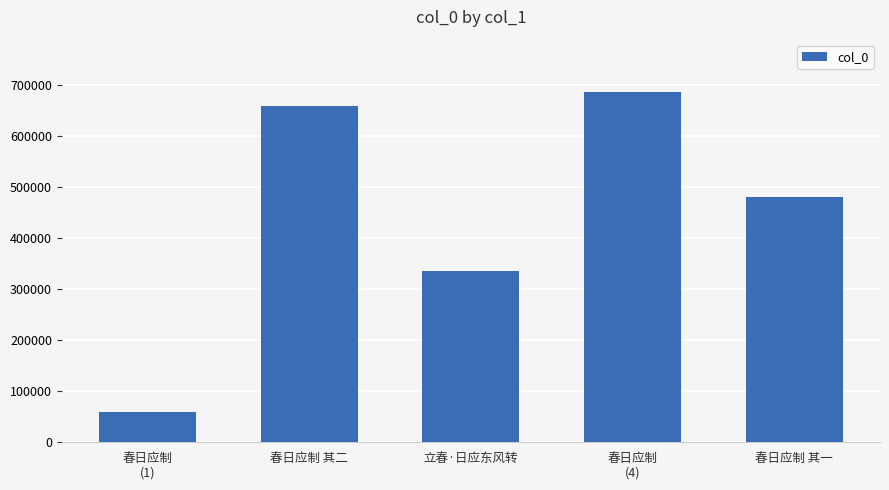

At which label does the data first exceed 479143?

春日应制 其二